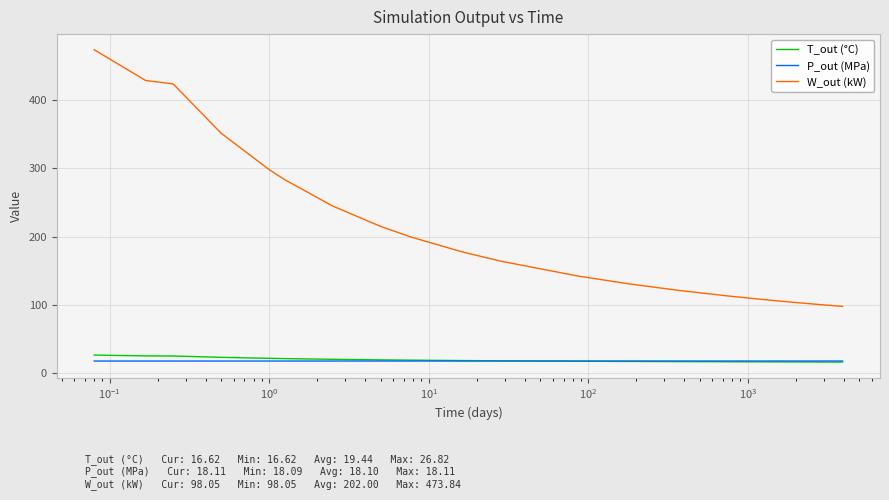

What are all the series names shown in the legend?

T_out (°C), P_out (MPa), W_out (kW)